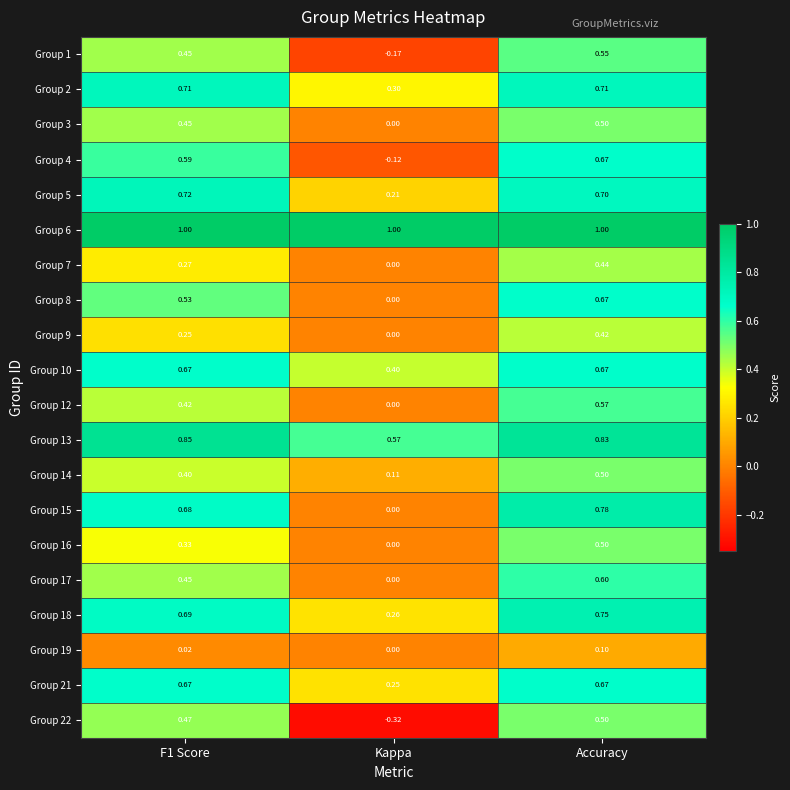

Which category has the lowest value across all series?

Kappa